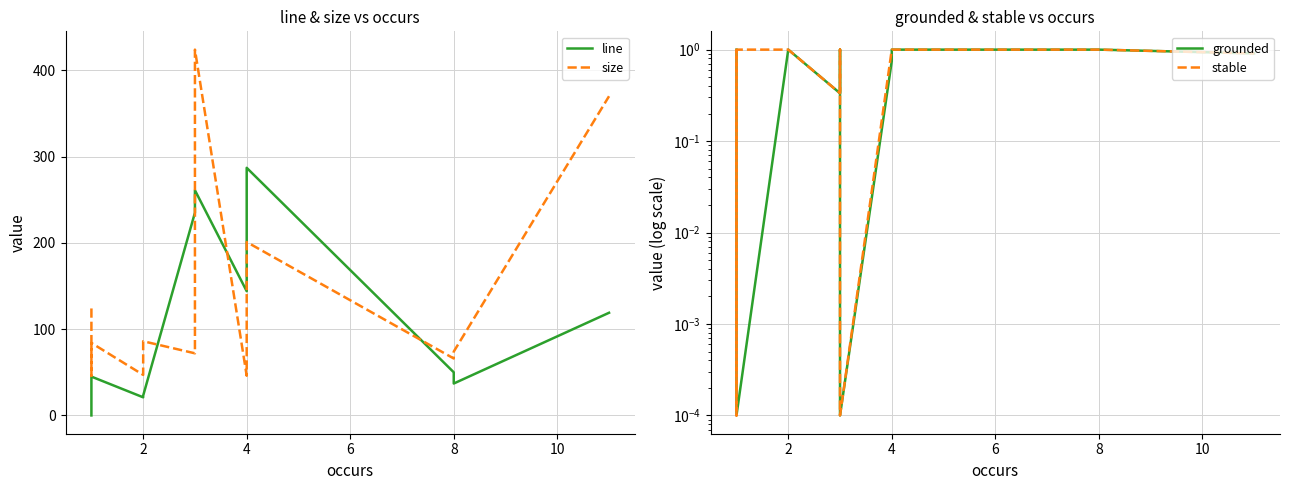

How many values in line are above zero?

13